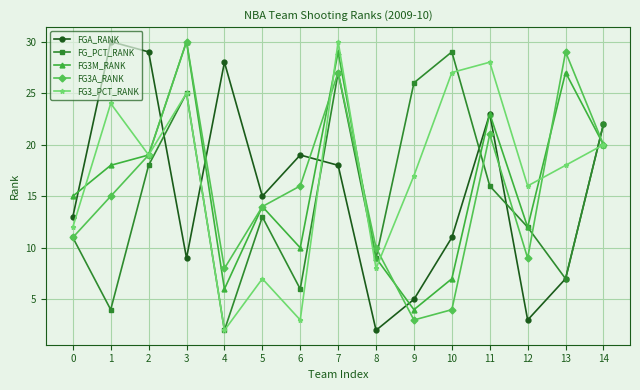

What is the value of the FG_PCT_RANK point at the 4th from the left?

25